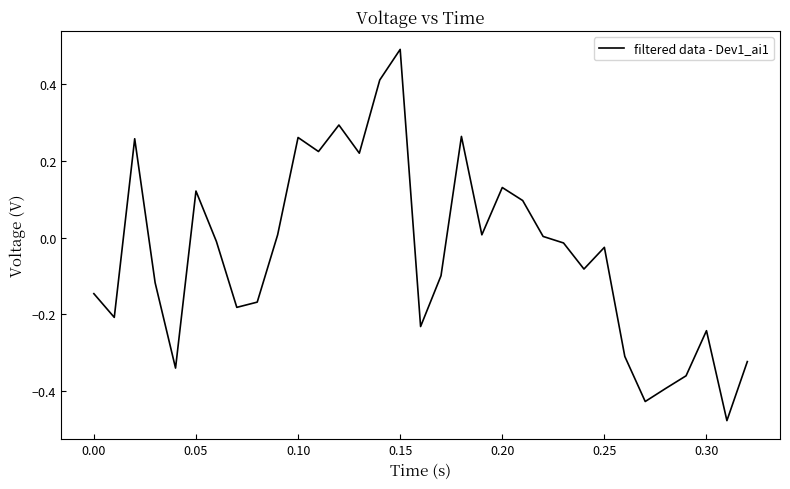

Count the number of data series in this chart.

1